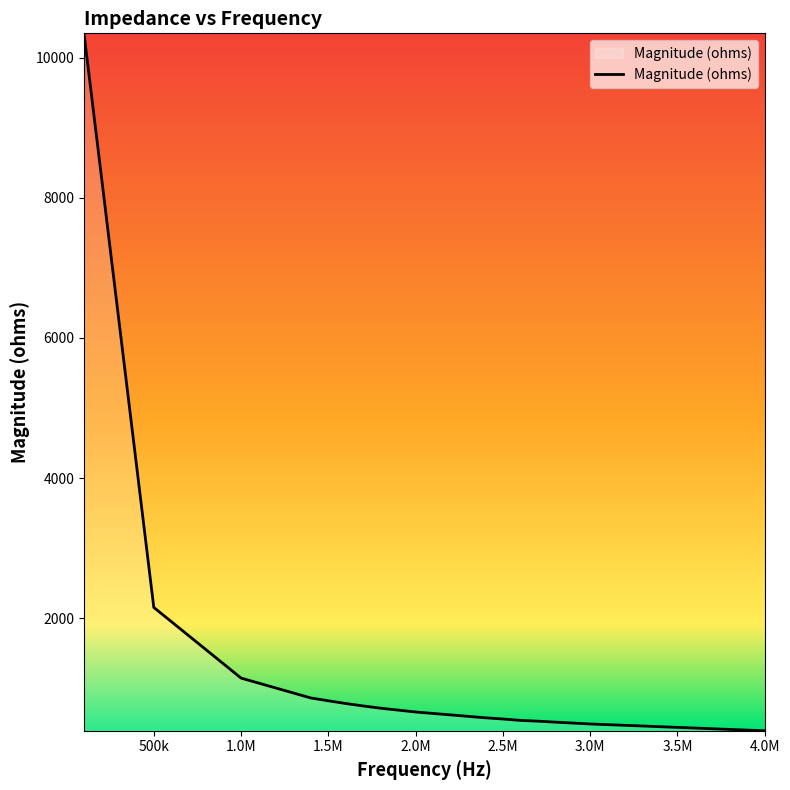

What is the maximum value shown in the chart?

10350